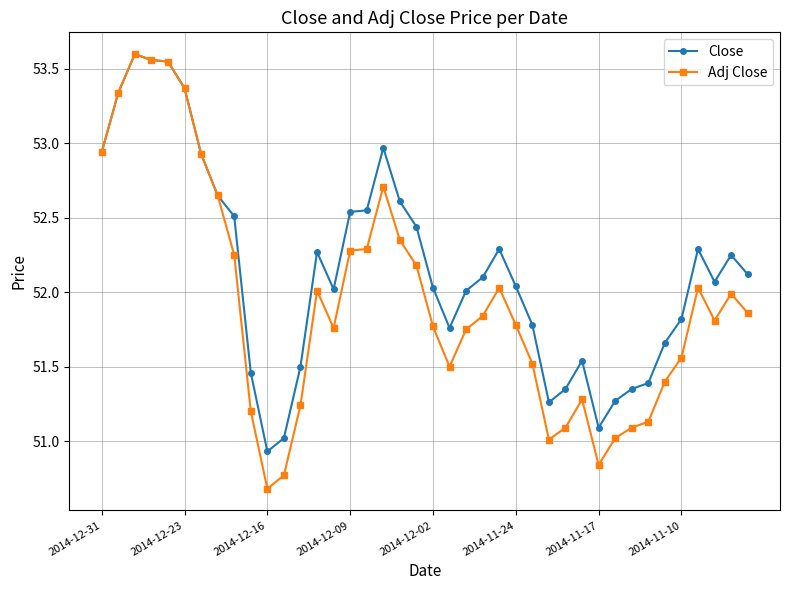

How many series are shown in this chart?

2